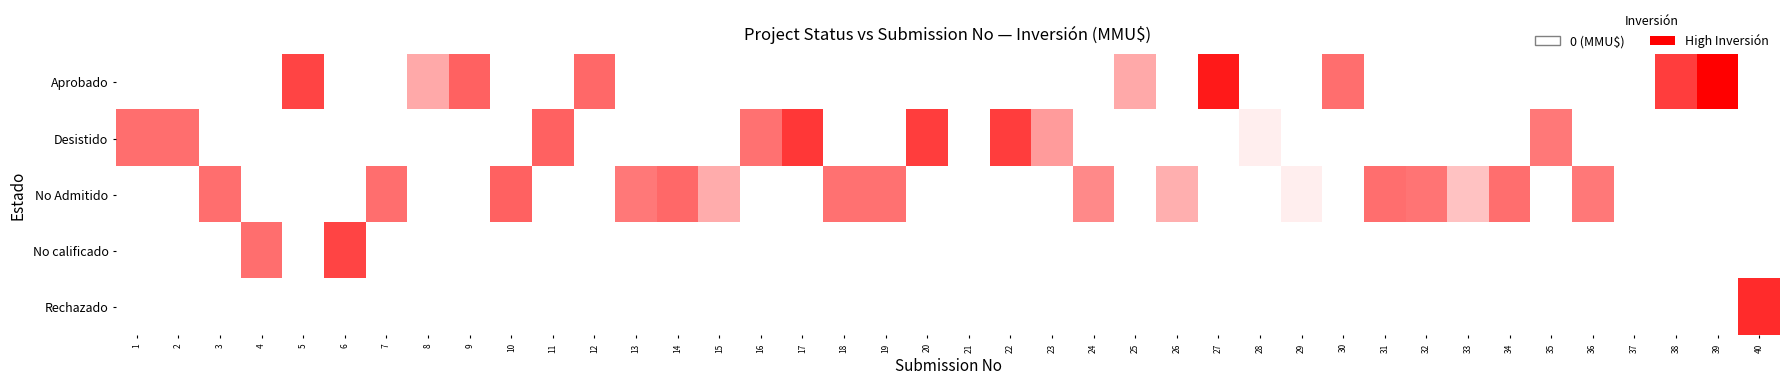

At how many categories does at least one series exceed 6?

12